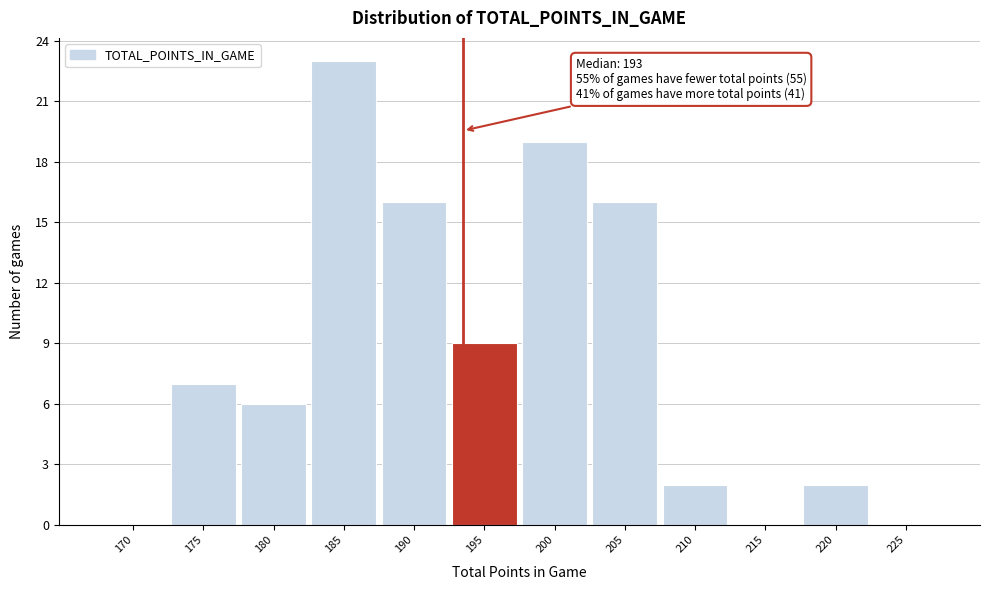

Reading right to left, transcribe all the data shown in this chart.

225=0	220=2	215=0	210=2	205=16	200=19	195=9	190=16	185=23	180=6	175=7	170=0